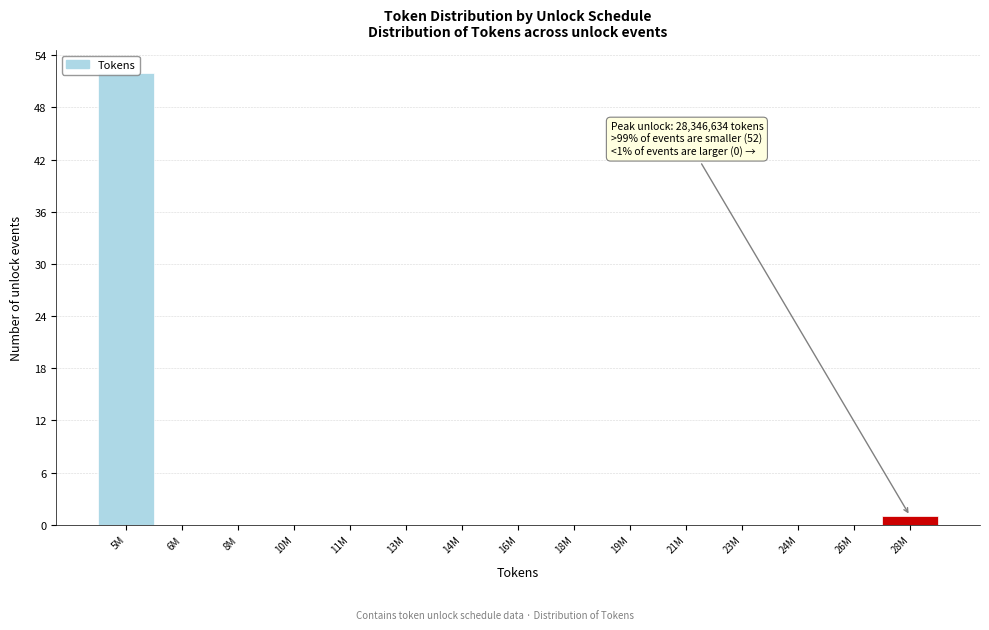

What is the sum of all values?

53